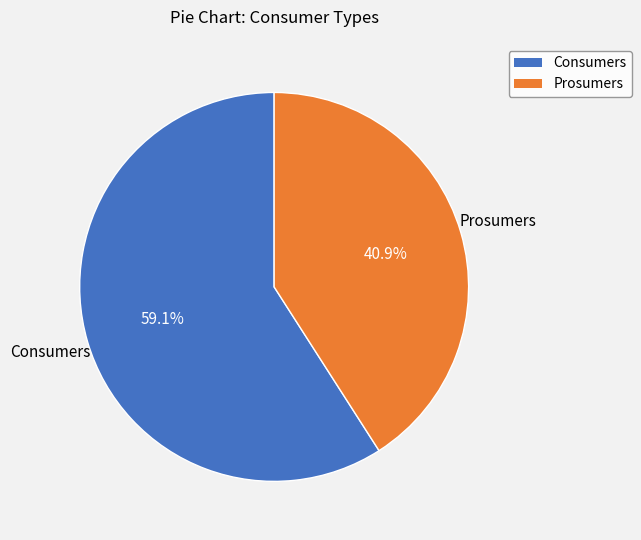

Count the number of slices in the pie.

2